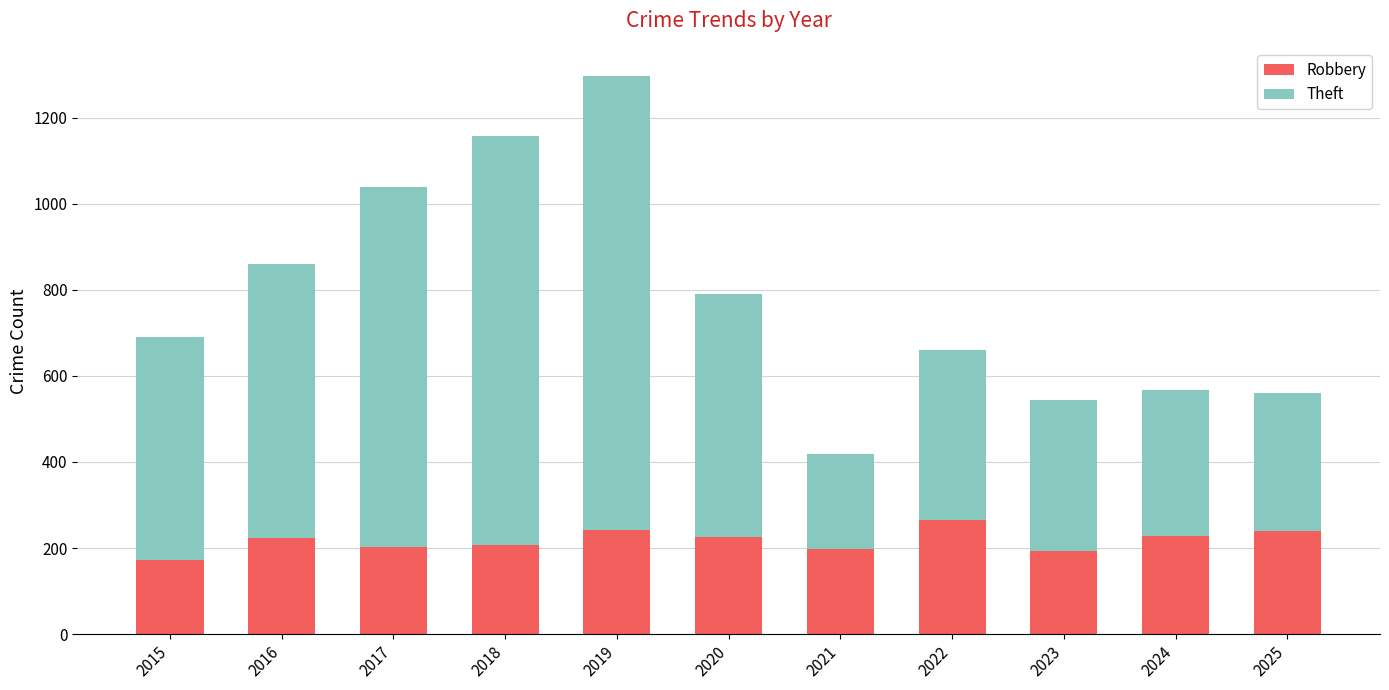

Read the Robbery value at 2019.

241